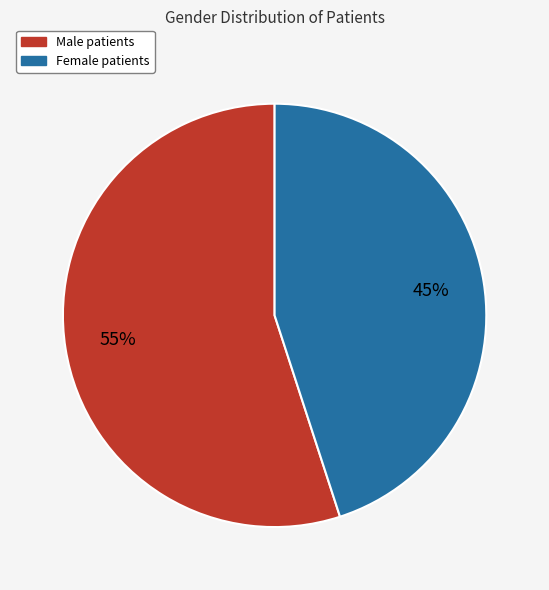

Is there any slice that represents more than half of the pie?

Yes